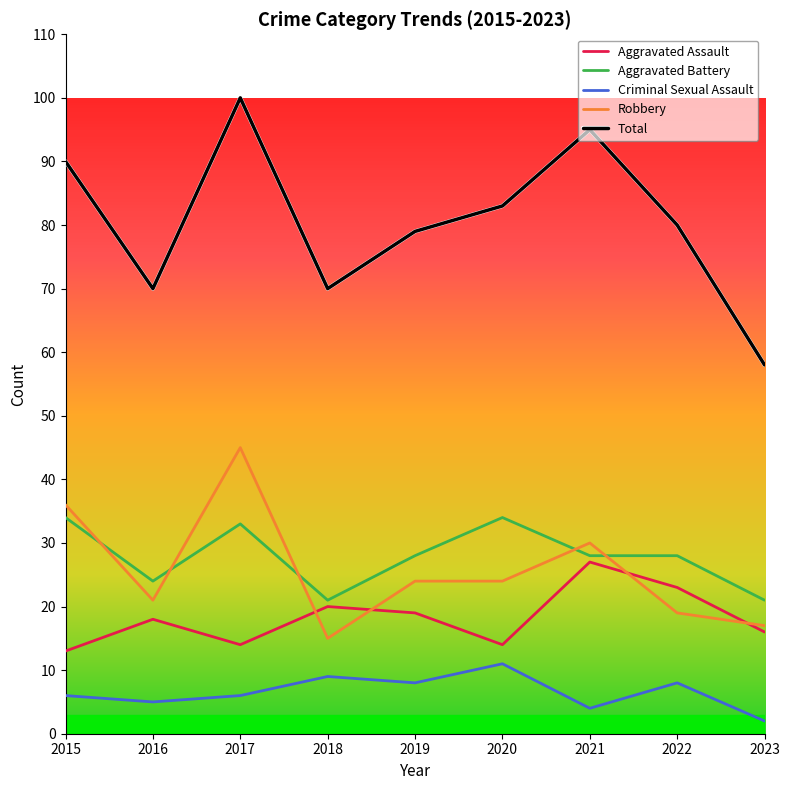

What value does the Criminal Sexual Assault series have at 2015?

6